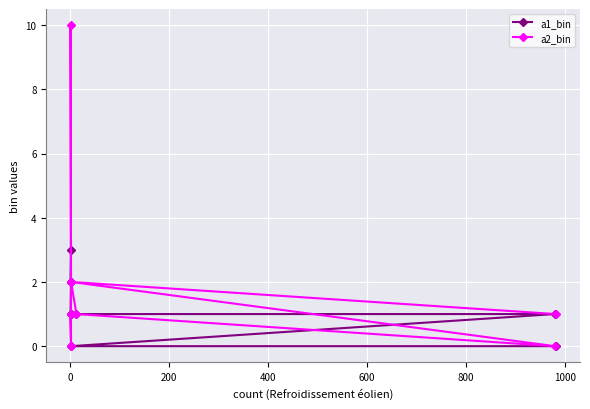

True or false: a2_bin and a1_bin intersect in this chart.

True